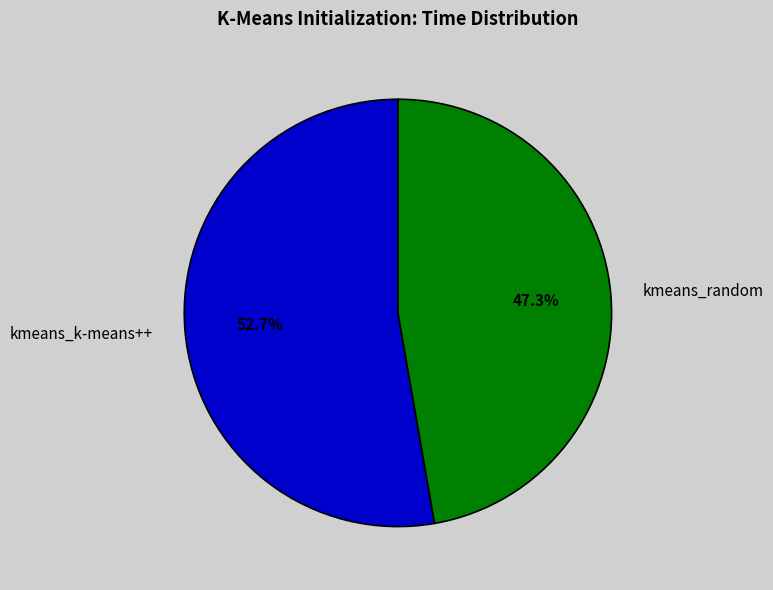

Does kmeans_random represent more than half of the total?

No